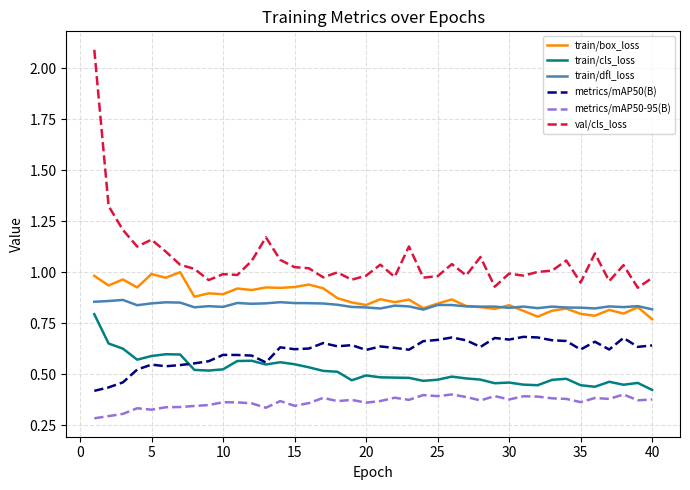

Which series has the widest spread of values?

val/cls_loss